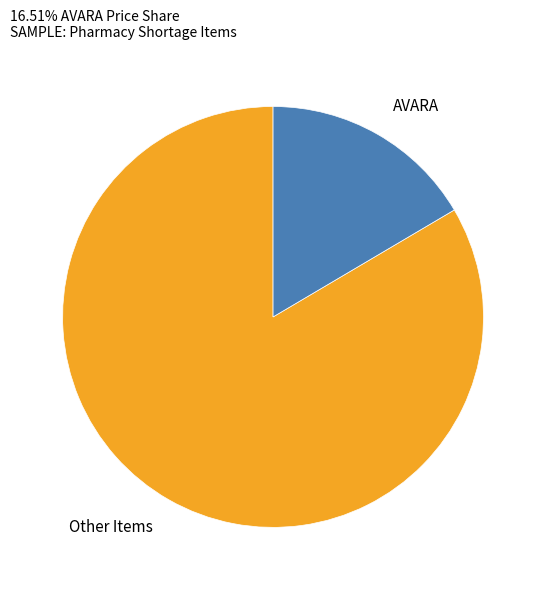

Is the sum of Other Items and AVARA greater than half?

Yes